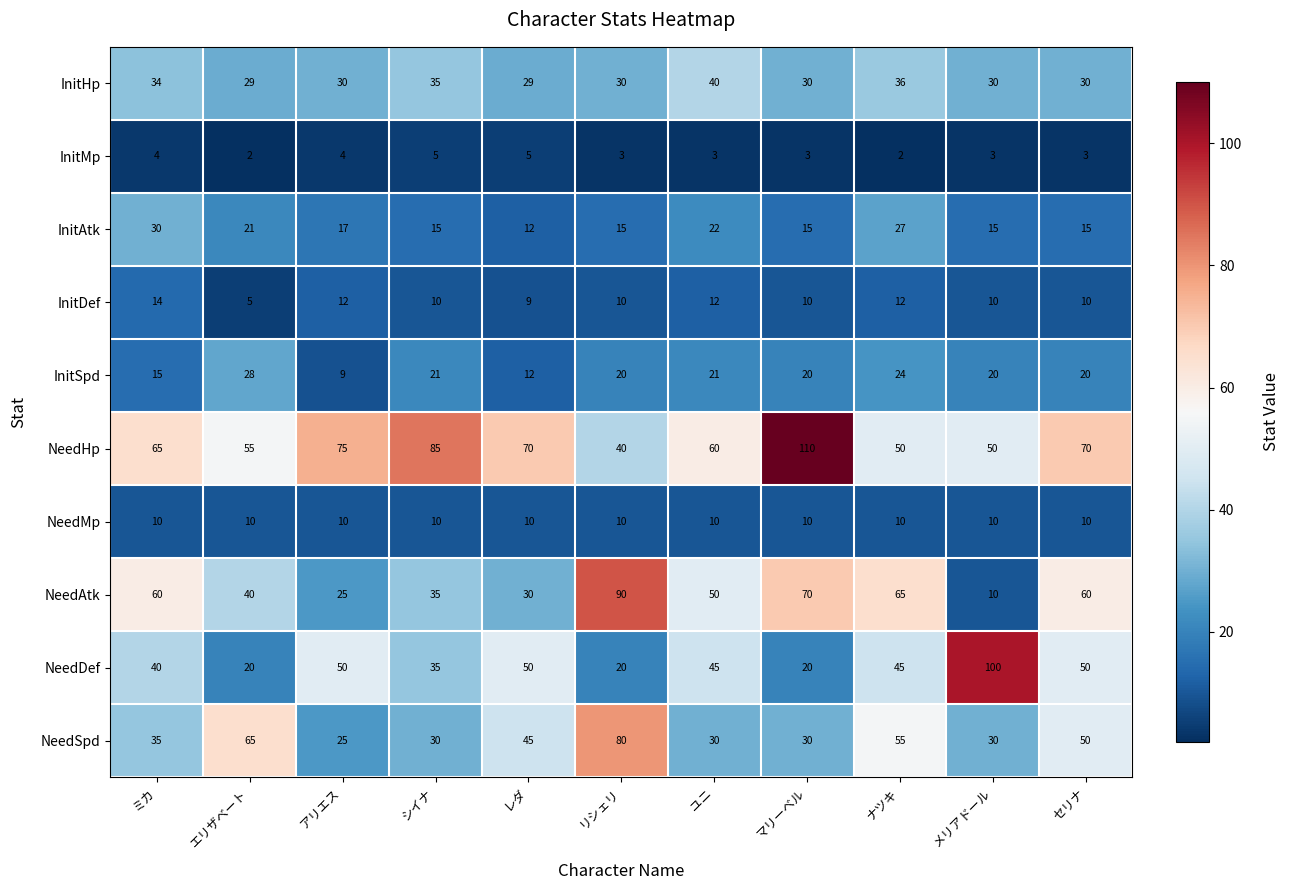

Which series has the largest total across all categories?

NeedHp